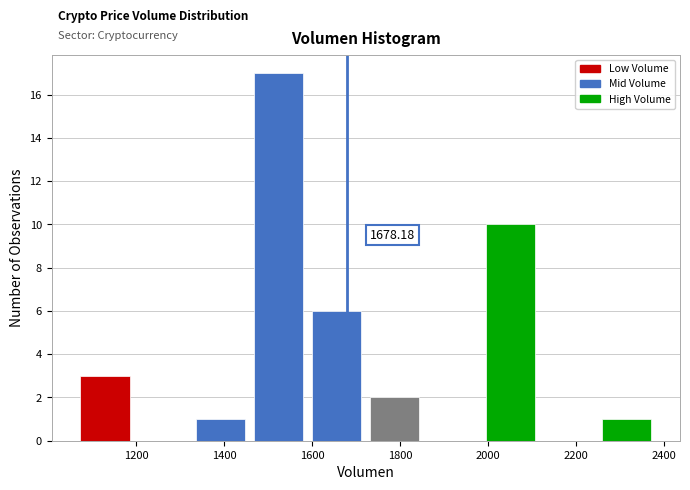

Over which range of the x-axis is the bar tallest?

1460 to 1580